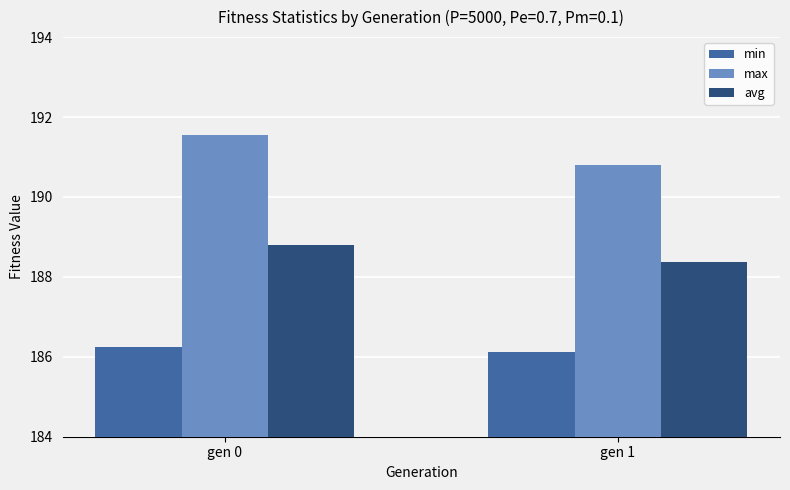

What is the average value of the avg series?

188.6